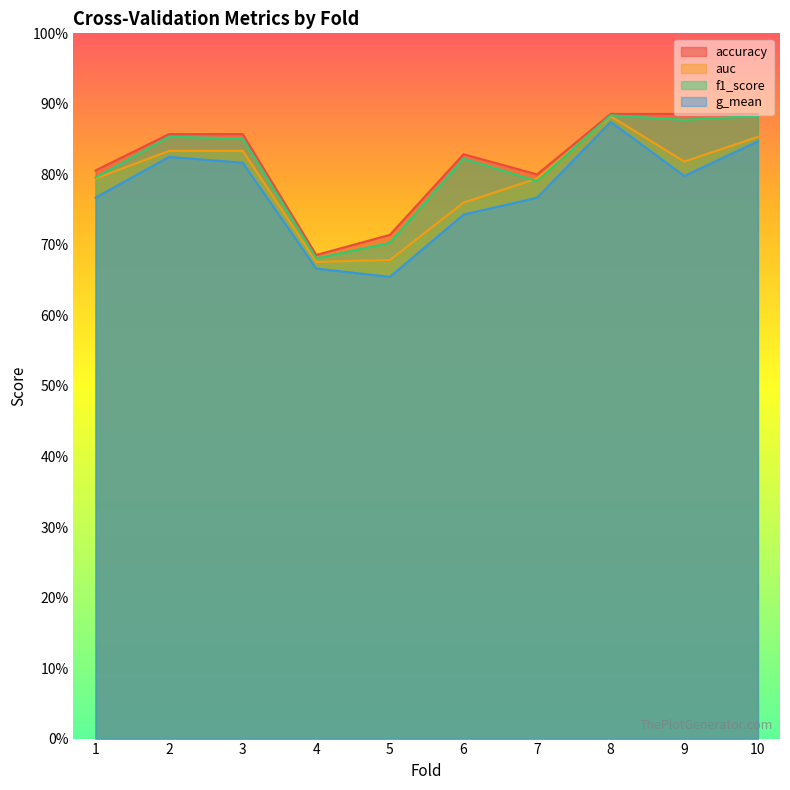

Between 4 and 9, which series saw the biggest shift?

accuracy